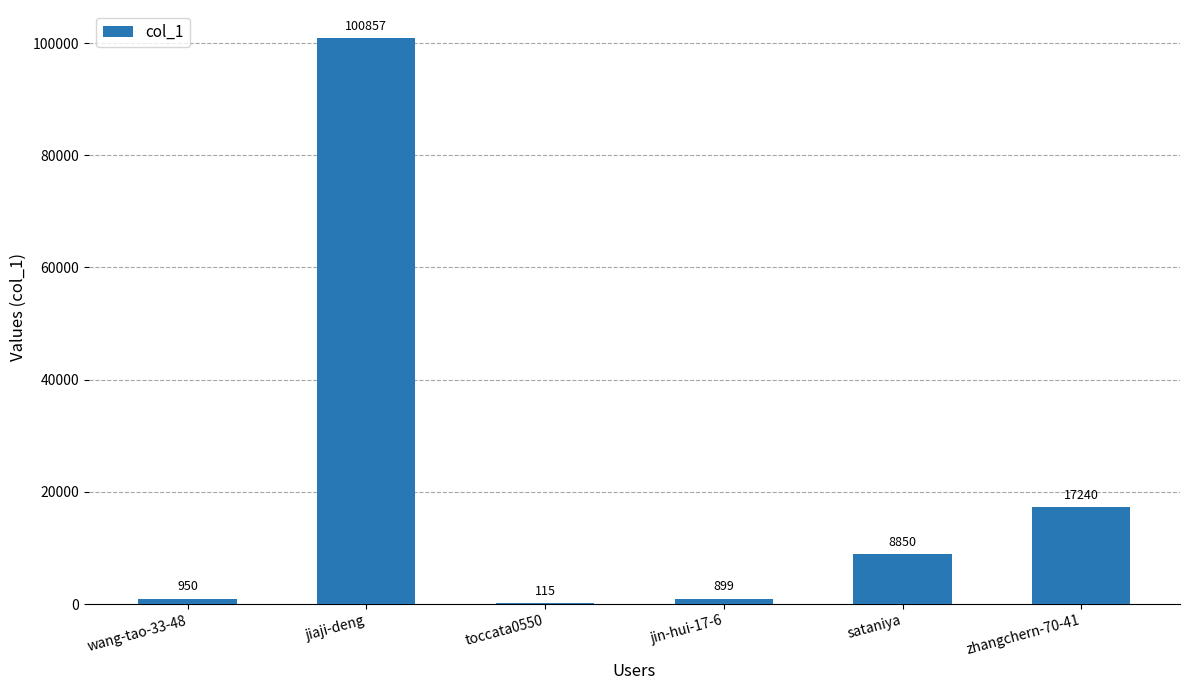

What is the greatest value displayed?

100857